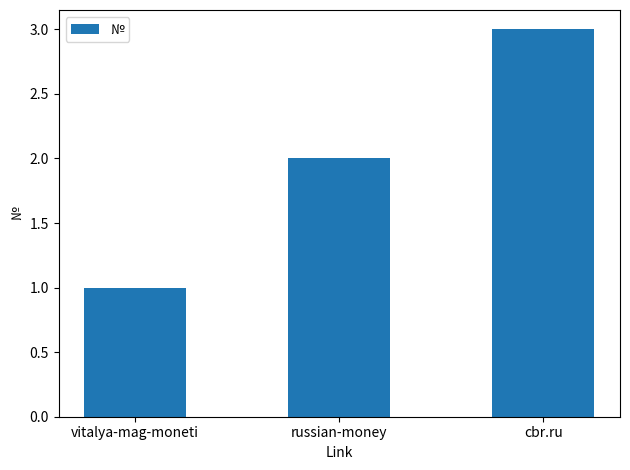

Reading left to right, extract all data points from this chart.

vitalya-mag-moneti=1	russian-money=2	cbr.ru=3